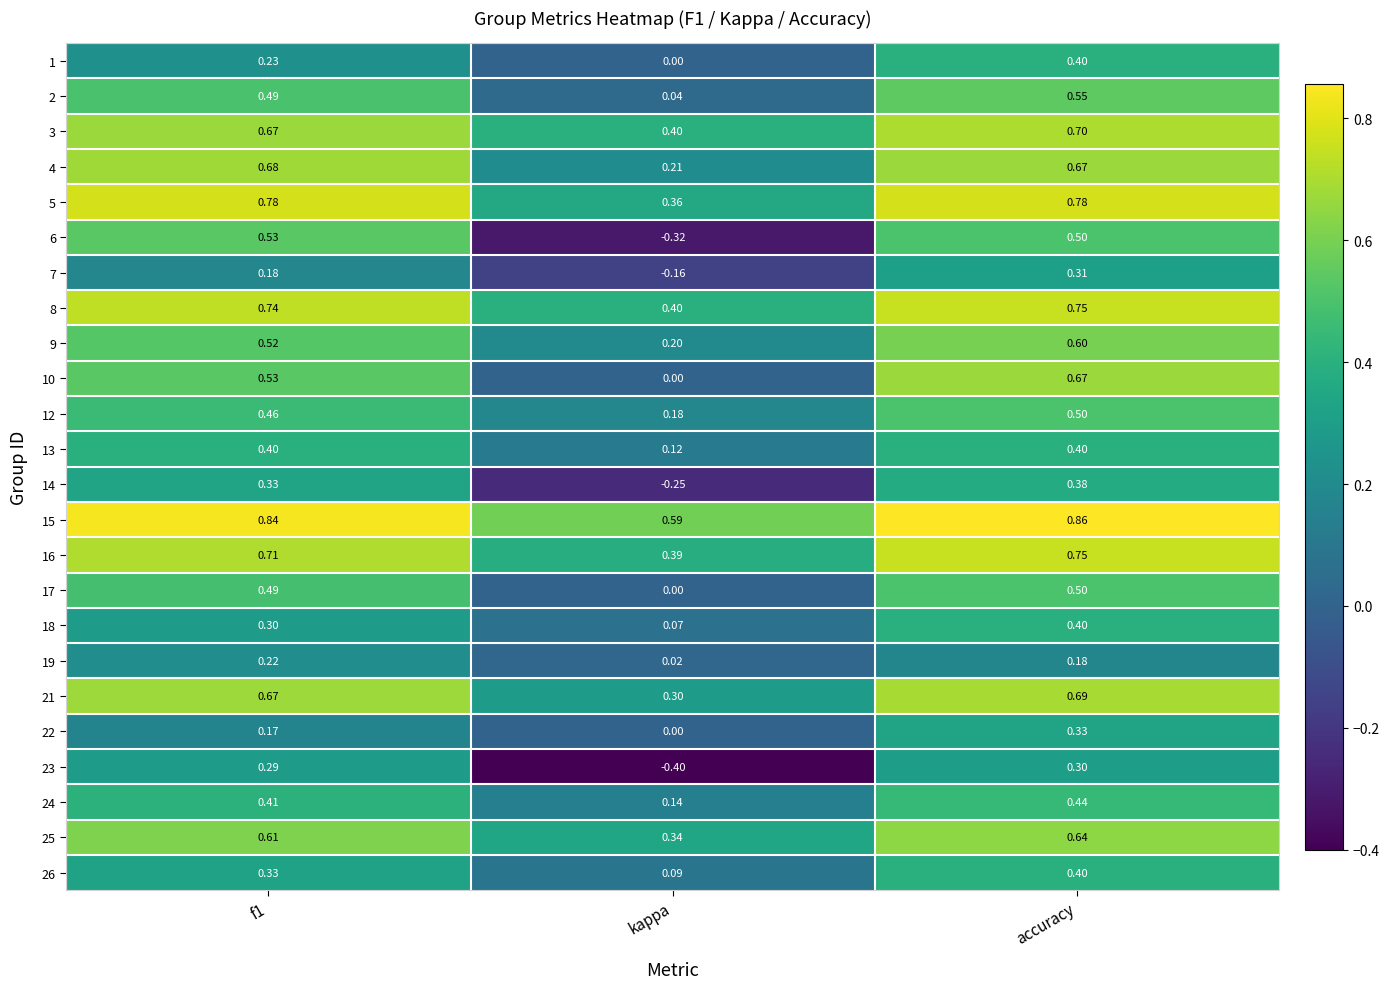

Which category has the lowest value in the 25 series?

kappa